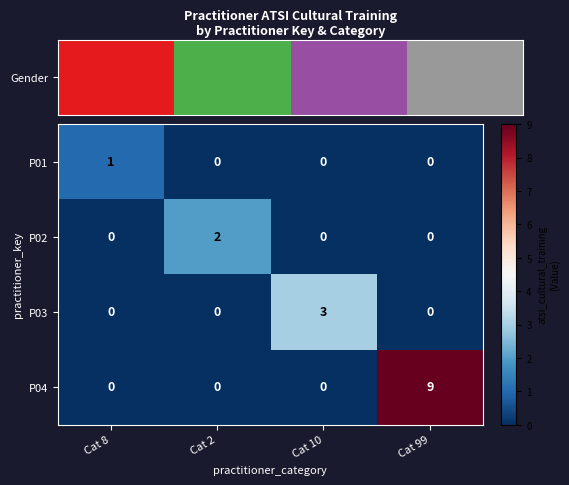

At which category is the sum across all series the highest?

Cat 99